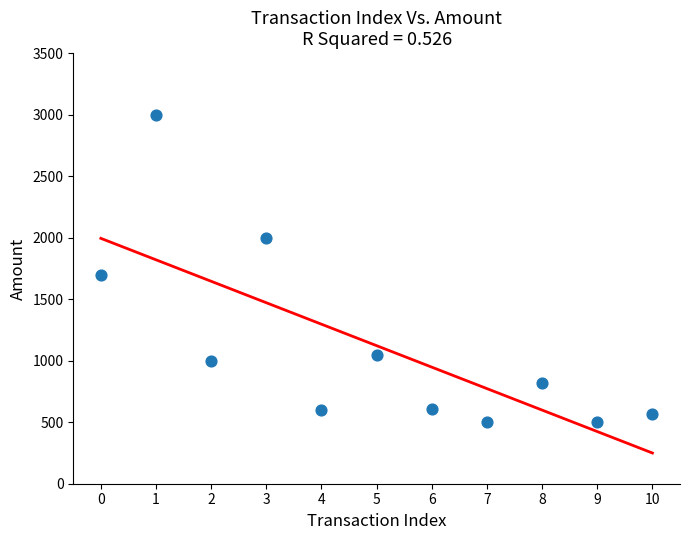

What is the average Y value?

1122